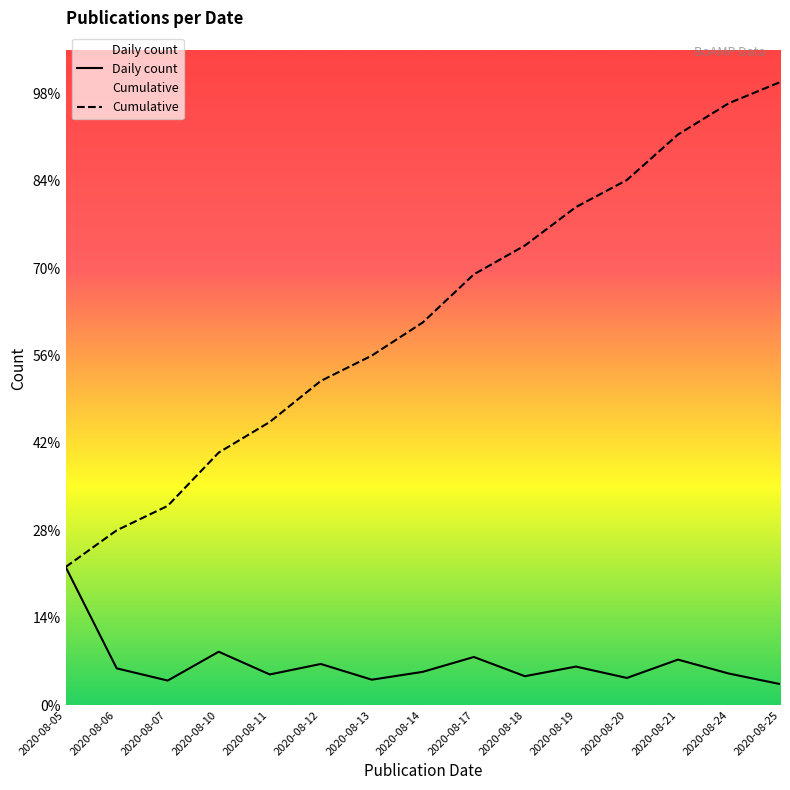

Does the chart display data point markers on the line(s)?

No